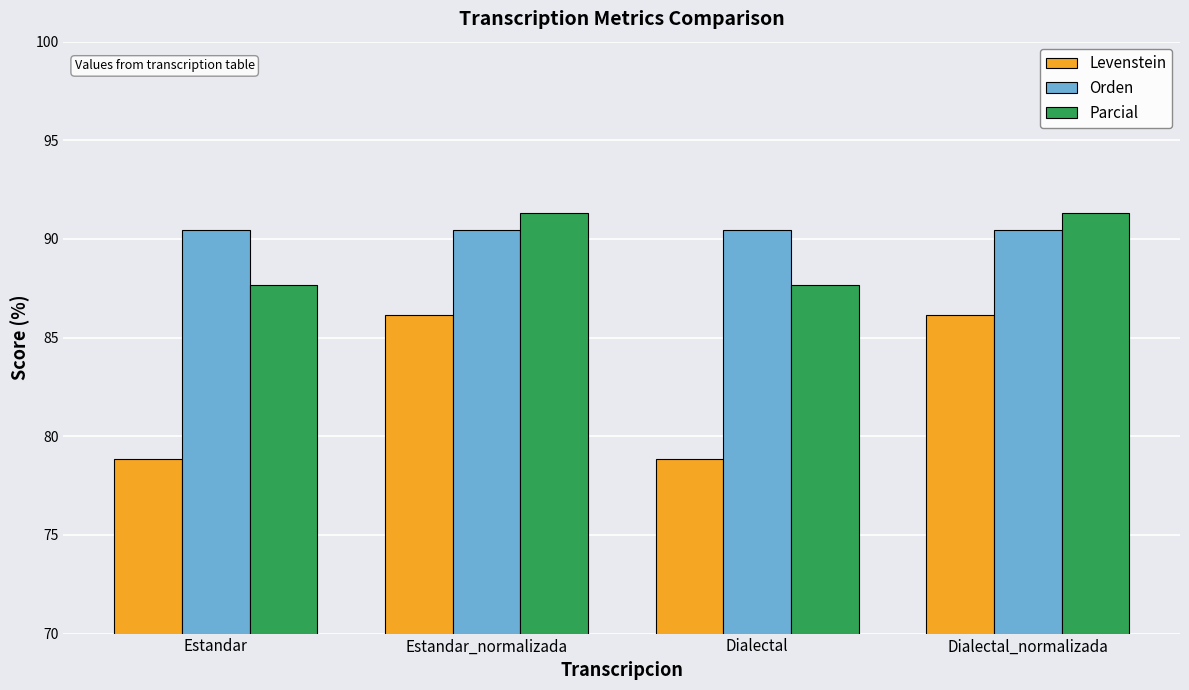

What is the label of the 3rd bar from the right?

Estandar_normalizada